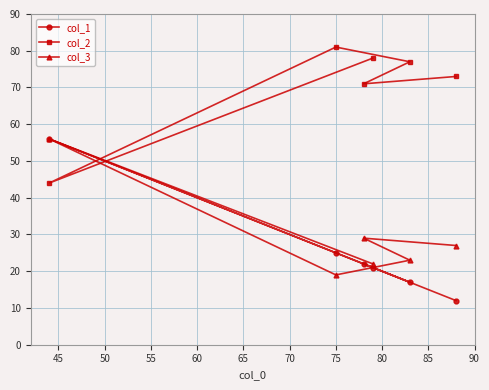

True or false: col_2 and col_3 cross at least once.

True